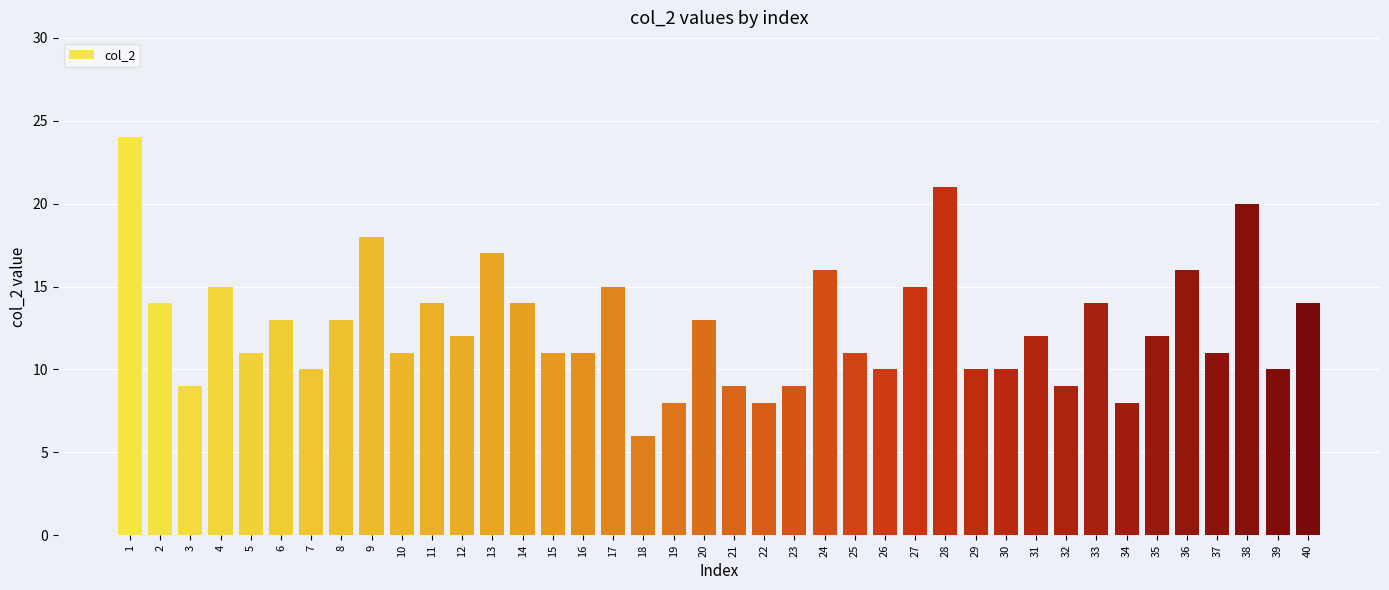

Between 18 and 31, which is larger?

31